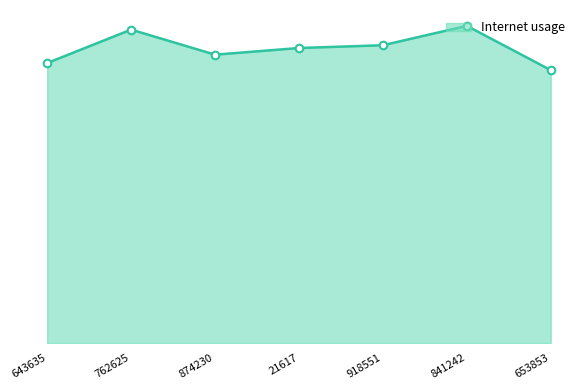

Approximately how many times larger is the value at 21617 compared to 762625?

0.9